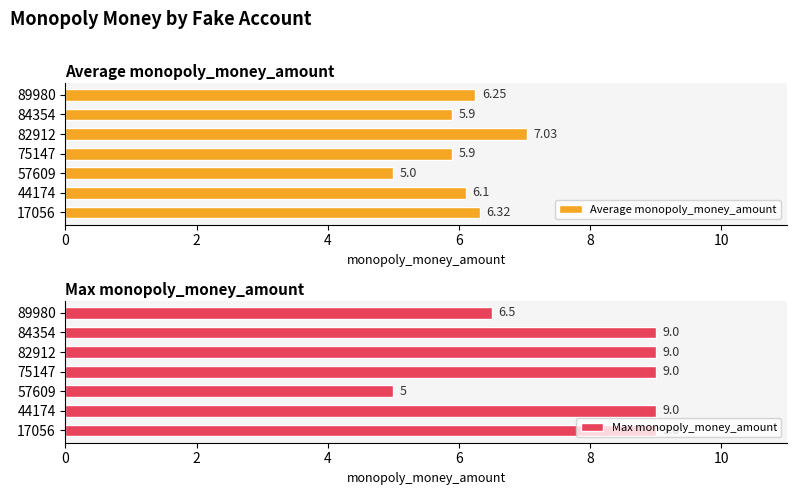

How many data points does each series have?

7